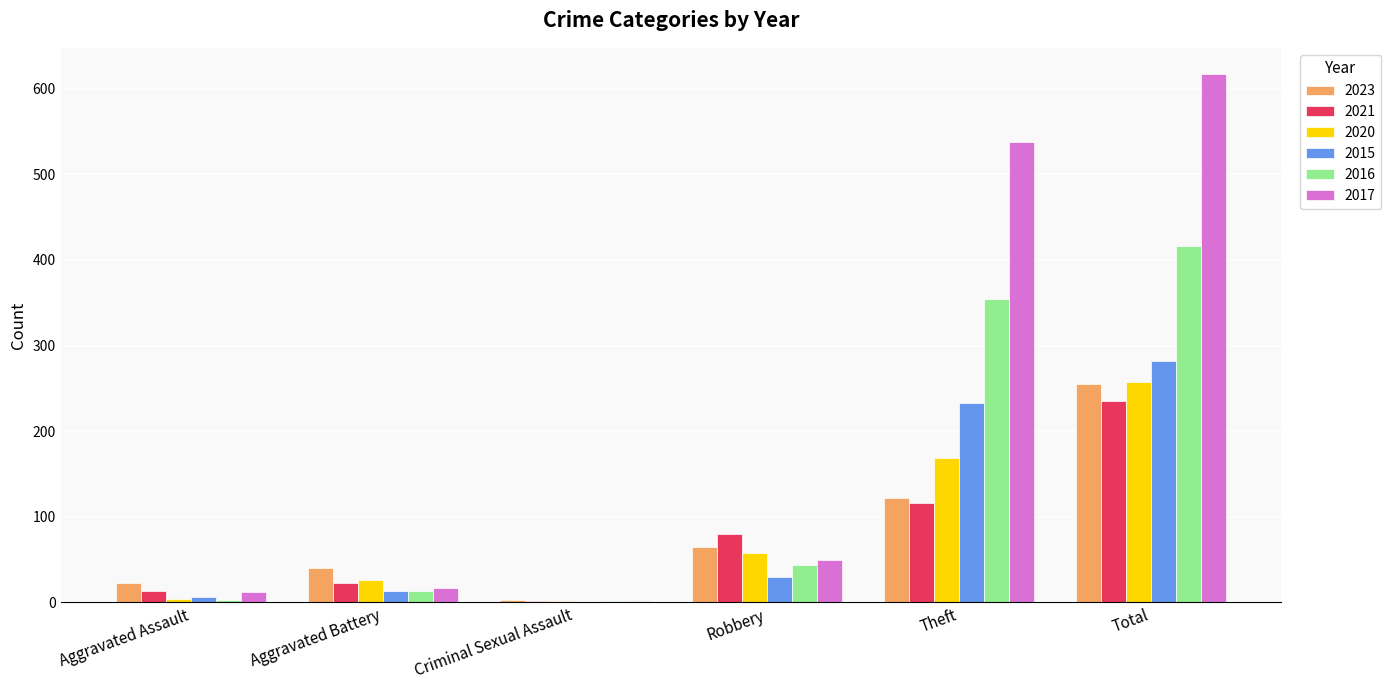

Read the 2015 value at Total.

282